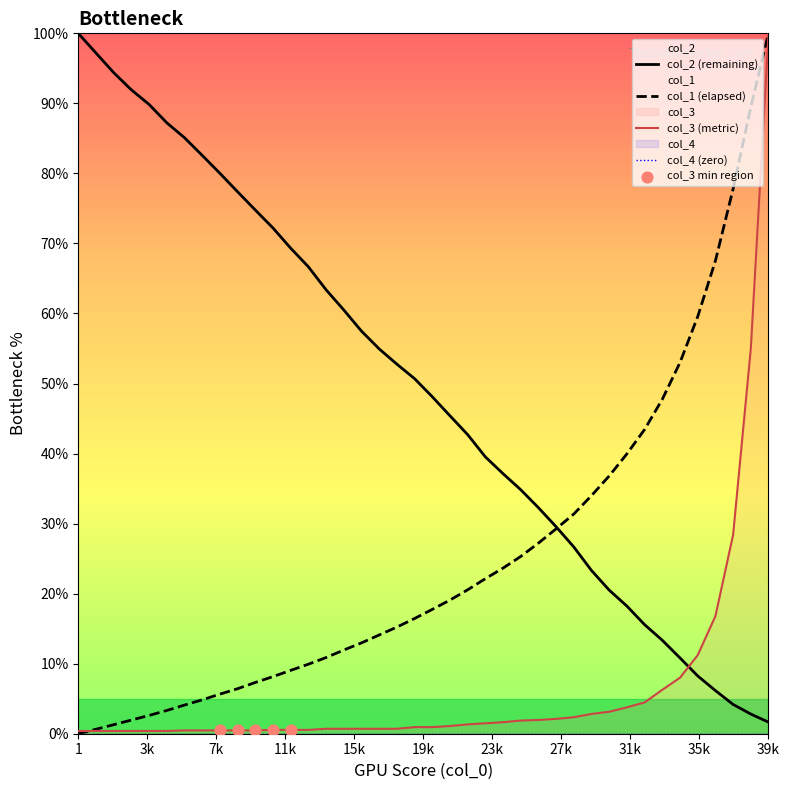

Which series reaches the minimum Y coordinate?

col_1